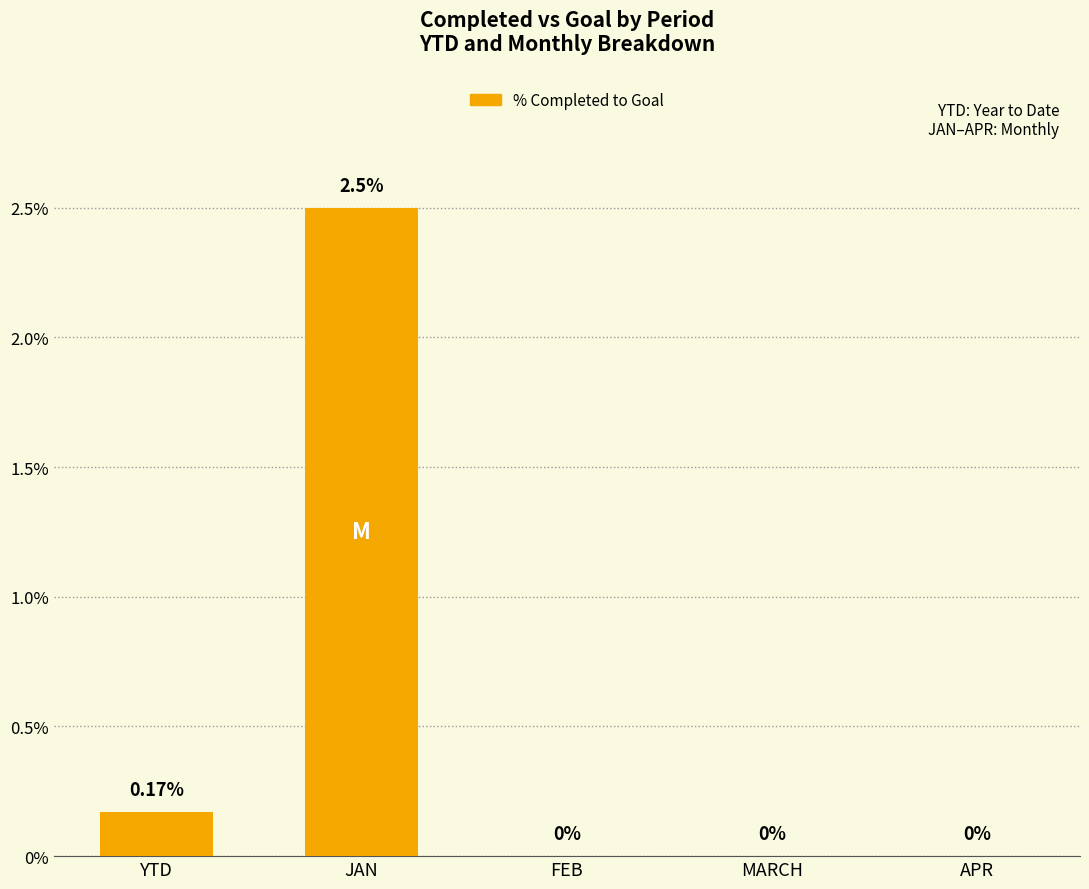

Where is the data nearest to the value 1?

YTD